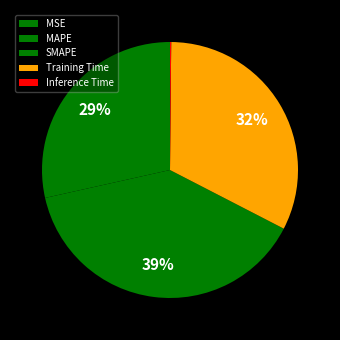

How many segments does this pie chart have?

5